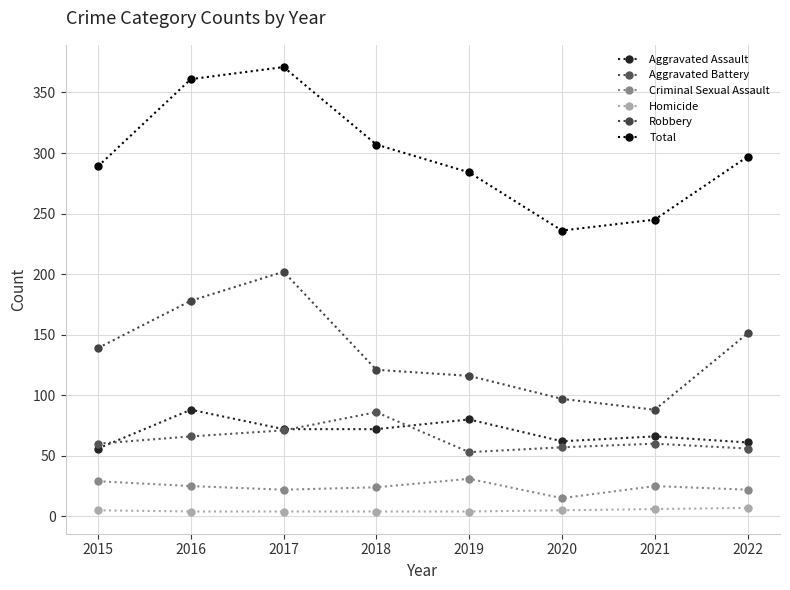

True or false: Total and Criminal Sexual Assault cross at least once.

False